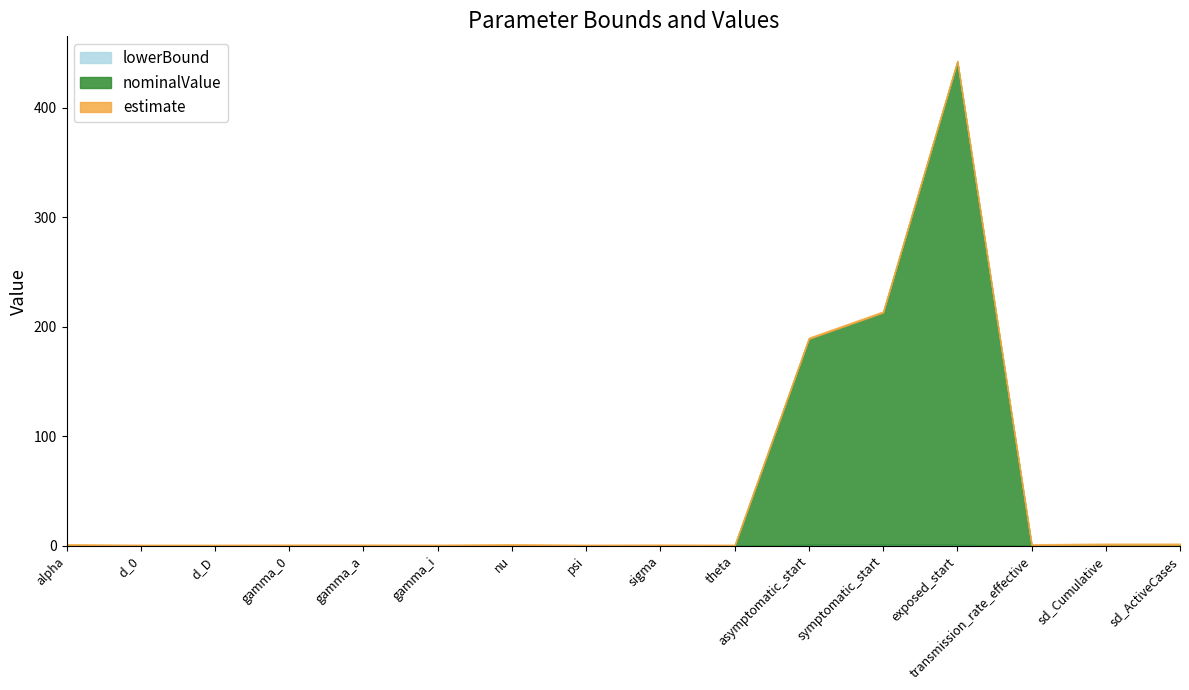

Does the chart have visible grid lines?

No